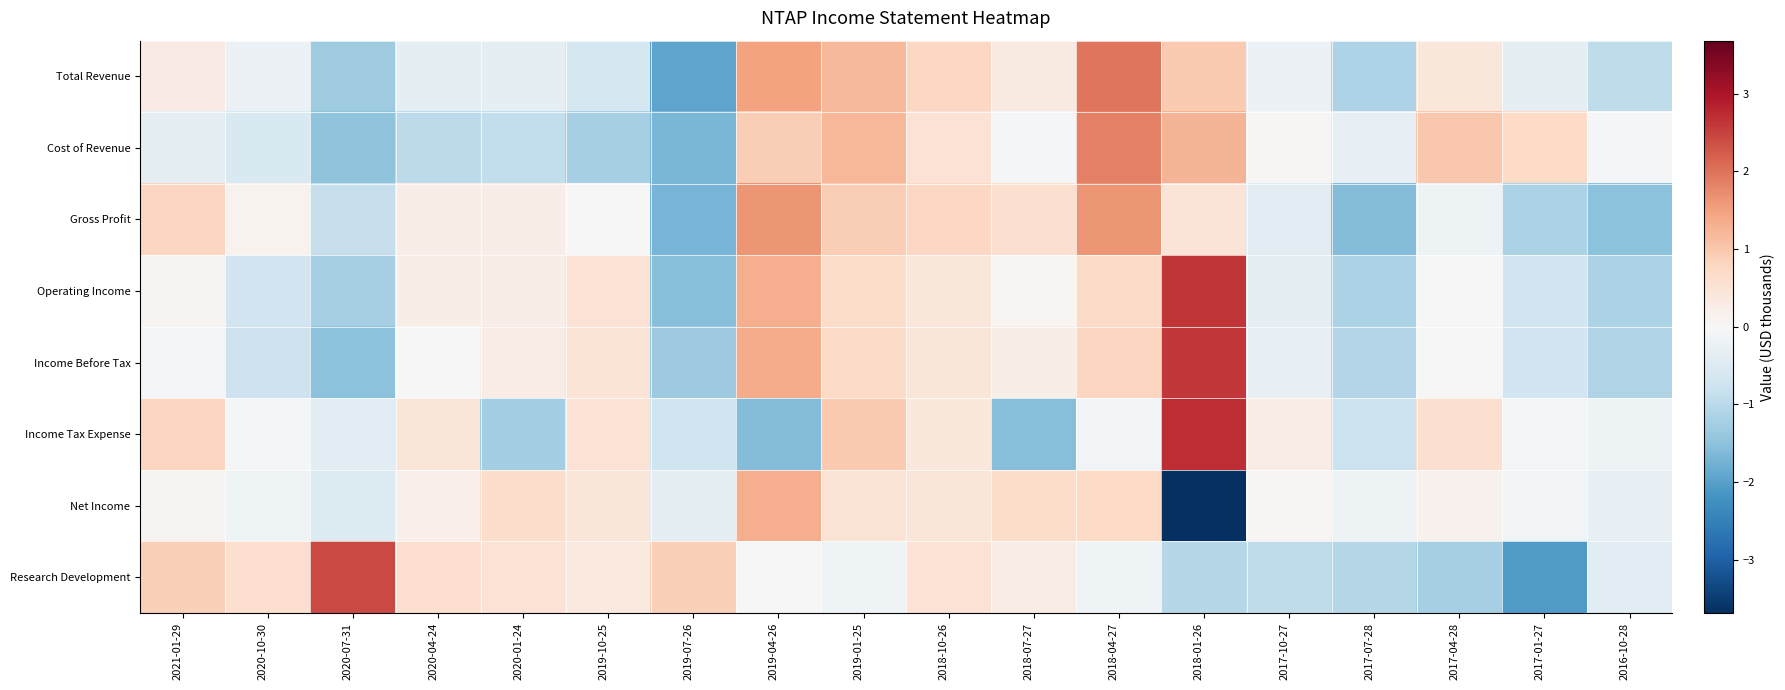

Between 2018-07-27 and 2019-01-25, which is larger?

2019-01-25